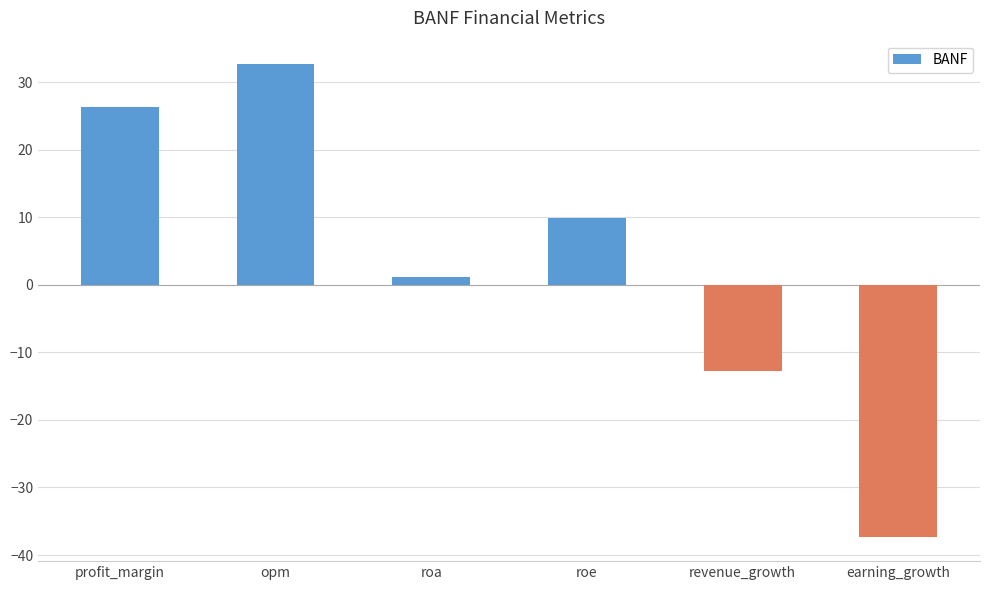

Reading left to right, list all the values displayed in this chart.

profit_margin=26.3	opm=32.6	roa=1.1	roe=9.9	revenue_growth=-12.8	earning_growth=-37.4